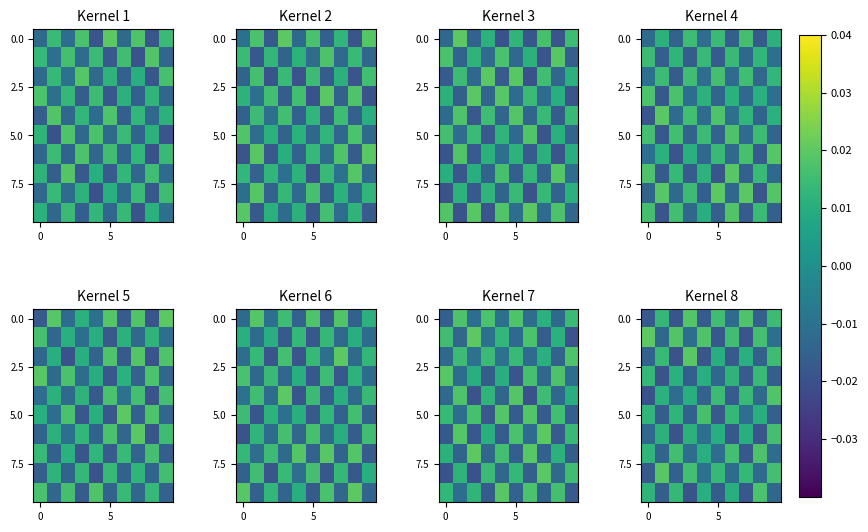

How many series are shown in this chart?

10